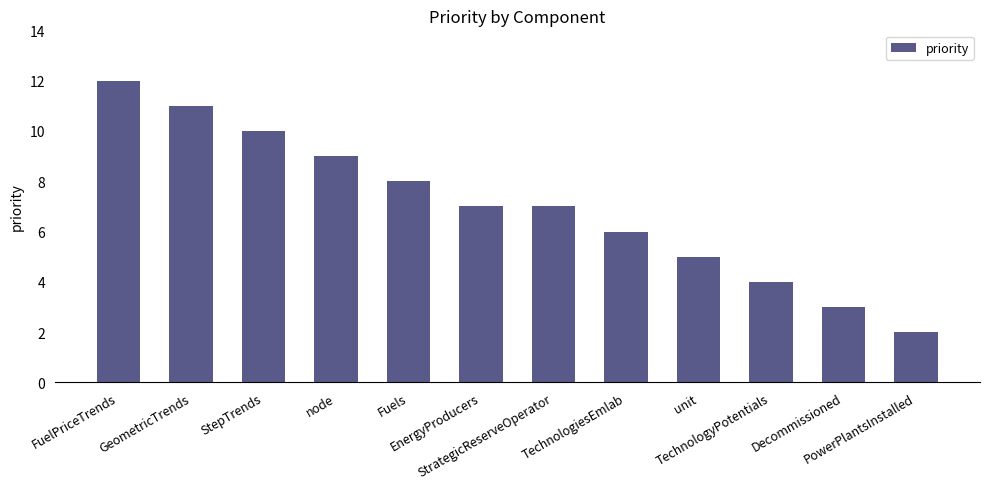

What is the label of the 3rd bar from the left?

StepTrends